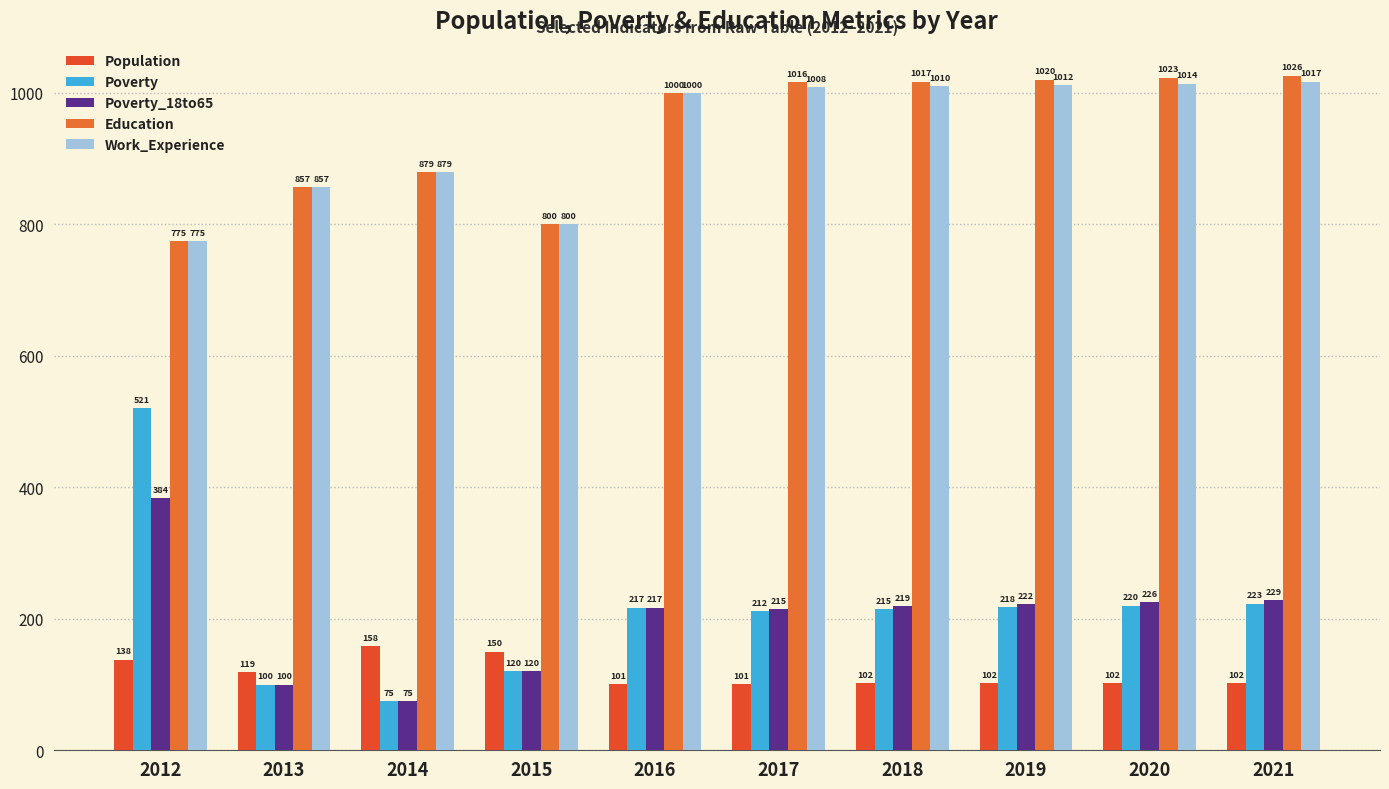

What is the difference between the maximum and minimum values in the Poverty_18to65 series?

309